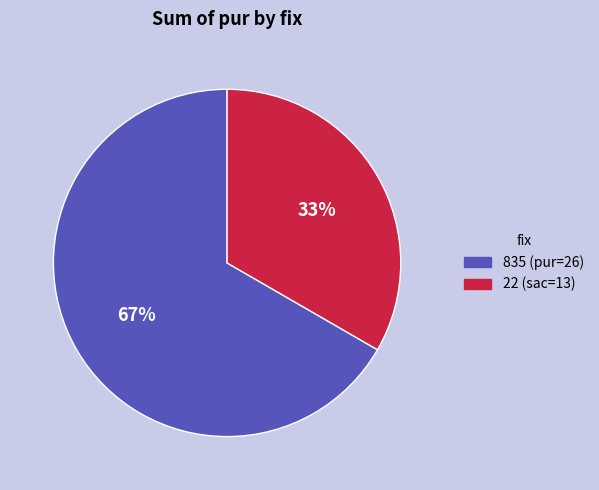

Is there a majority slice in this chart?

Yes